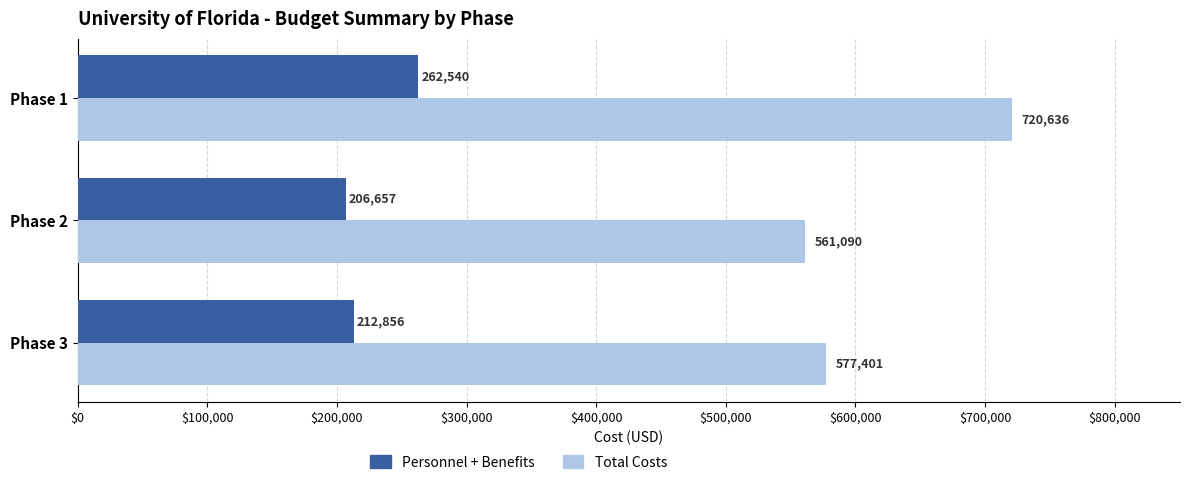

Which series has the largest range (max minus min)?

Total Costs